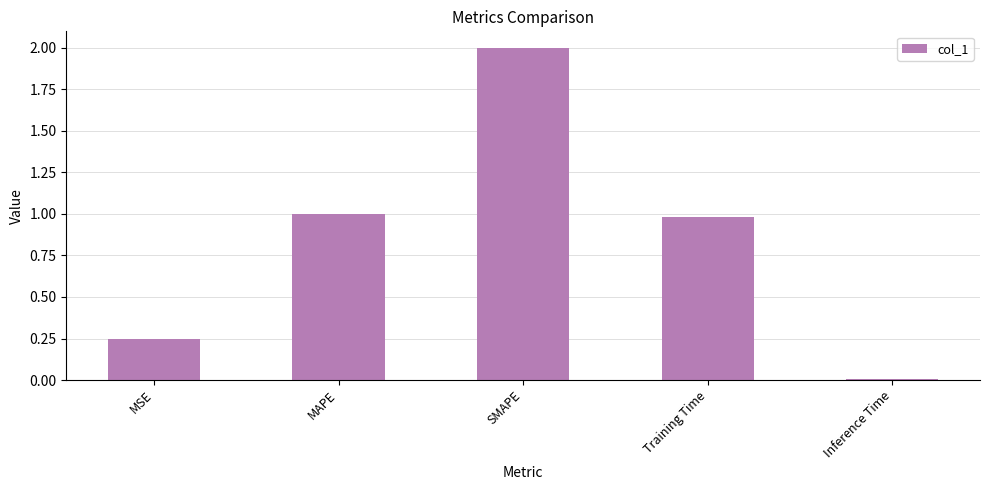

Are the bars grouped side by side (vs. stacked)?

No